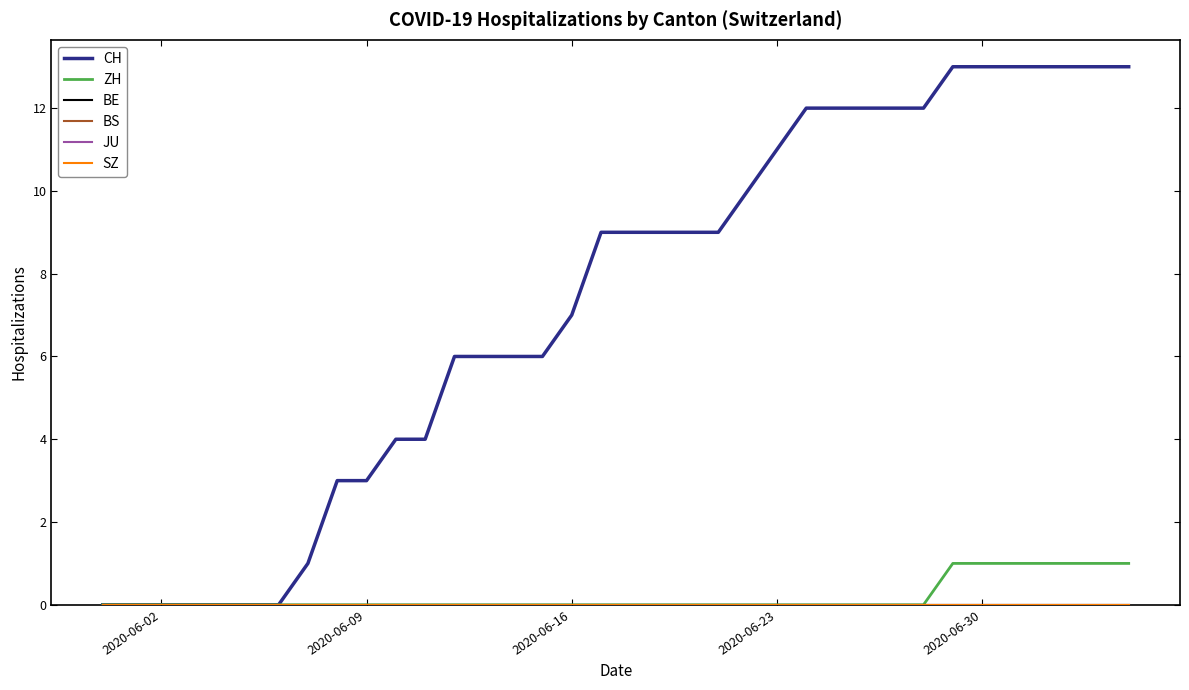

Which series has the largest total across all categories?

CH